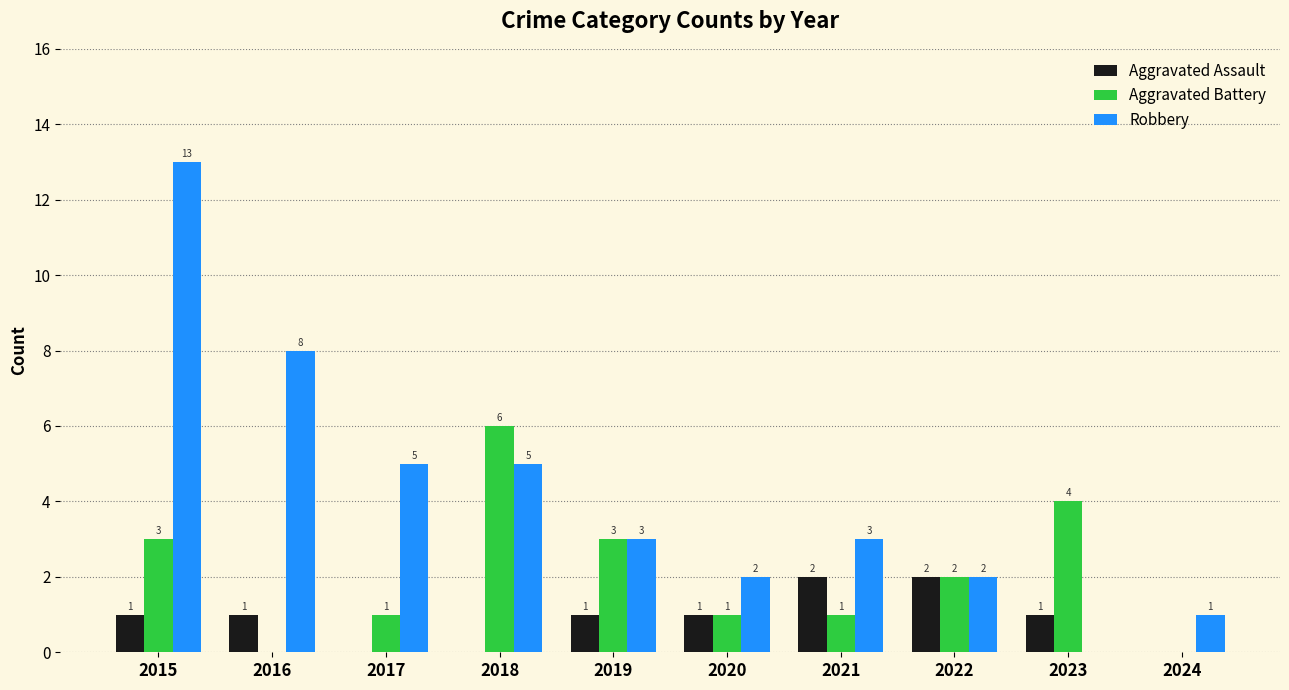

What is the sum of all Aggravated Assault values?

9